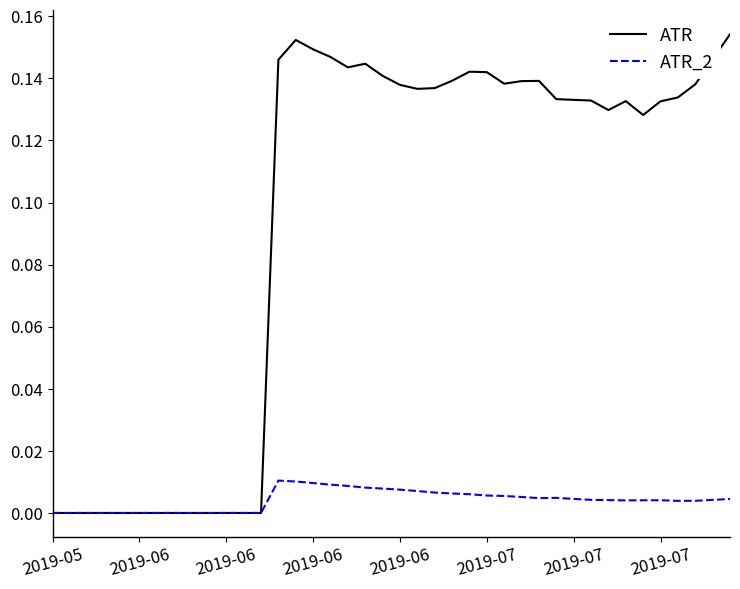

List the series in order of their peak value, highest first.

ATR, ATR_2